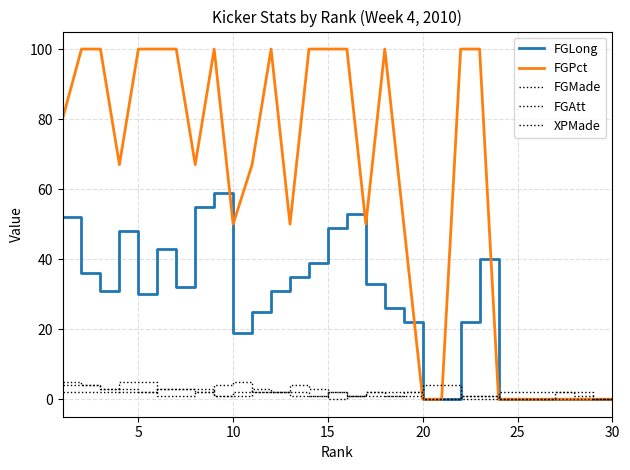

Does the chart have visible grid lines?

Yes